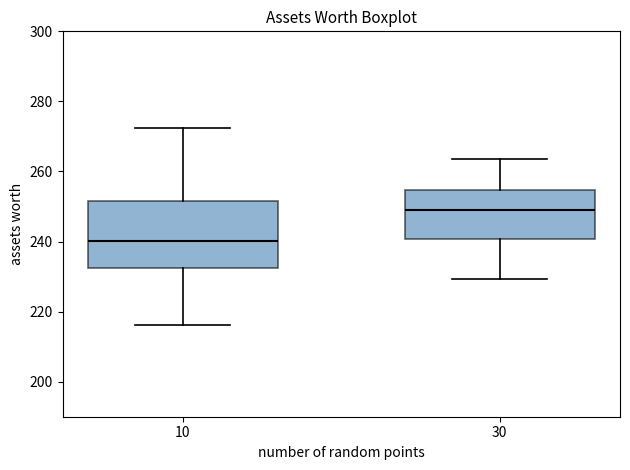

Reading left to right, read every box against the y-axis: the position of its median line, the range the box covers, and the ends of its whiskers. The values are not printed on the chart, so give them approximately, as read against the axis.

10: median 240, box 232 to 252, whiskers 216 to 272
30: median 248, box 240 to 254, whiskers 230 to 264